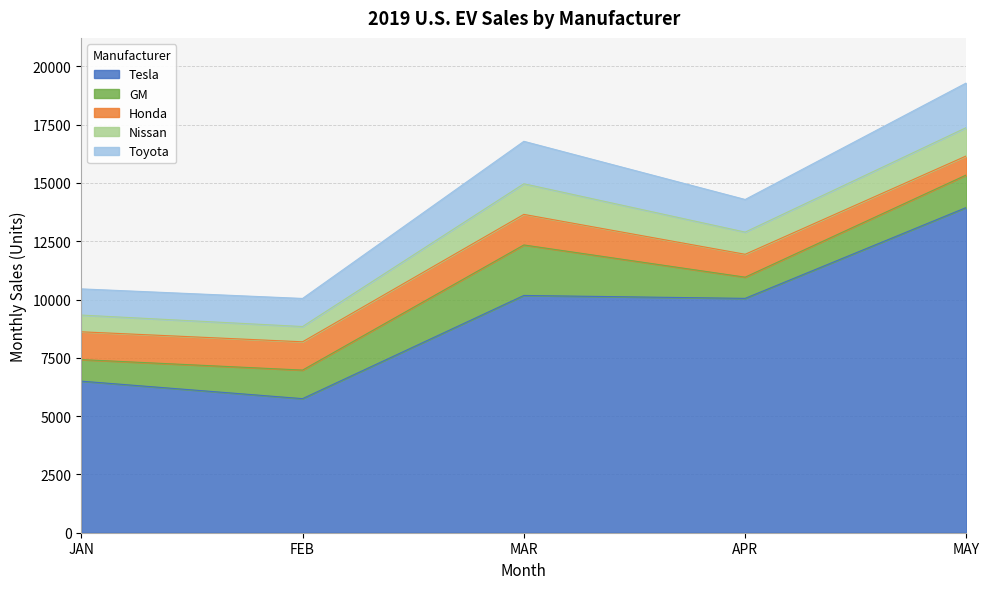

What position from the right is APR?

2